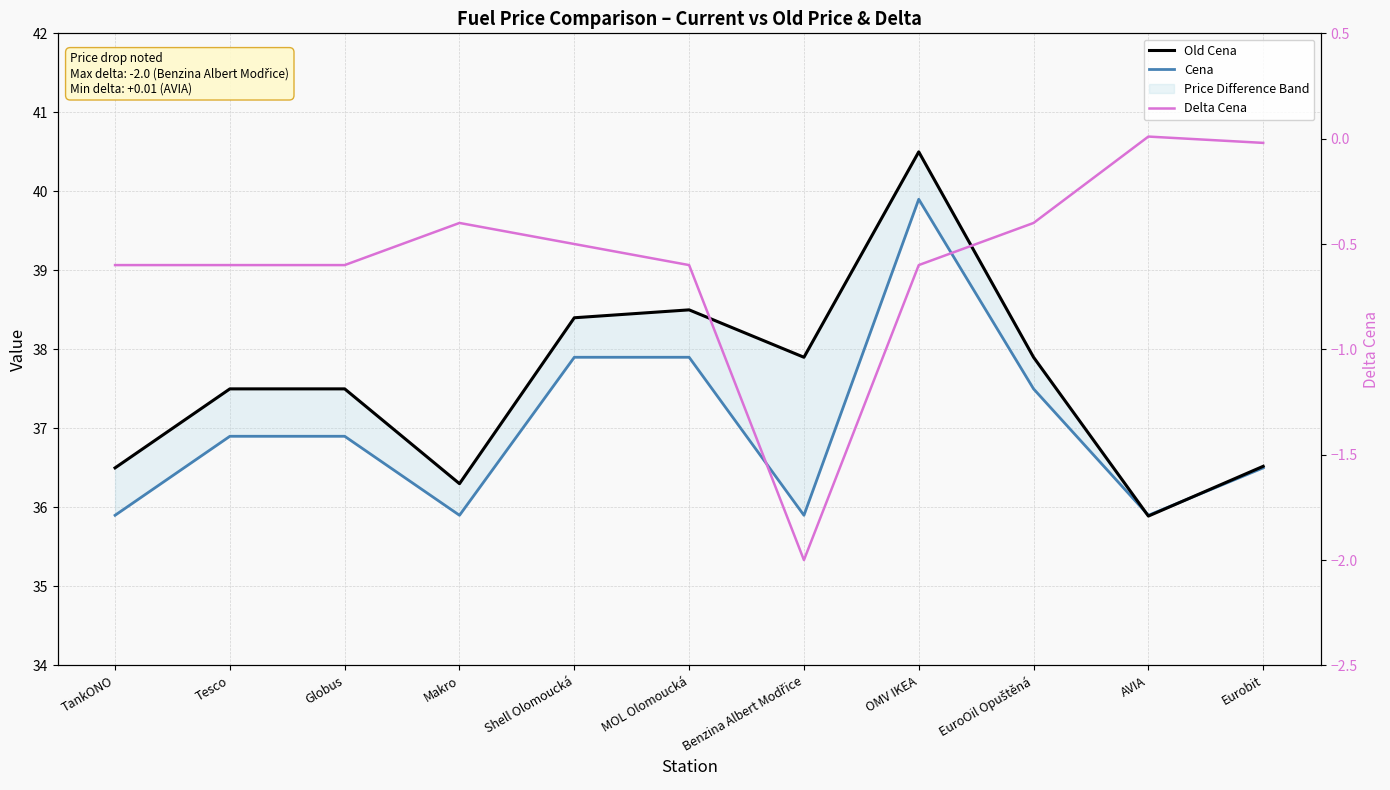

What is the value of the Old Cena point at the 4th from the left?

36.3